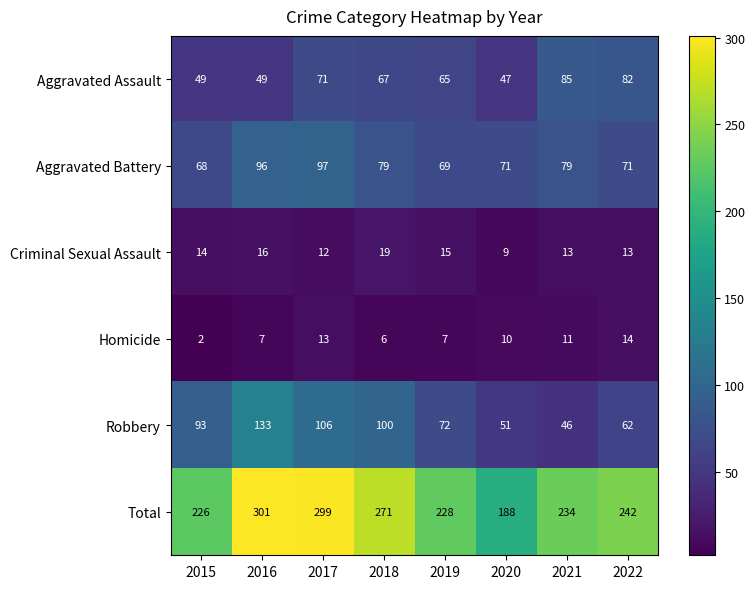

Between 2017 and 2018, which series saw the biggest shift?

Total